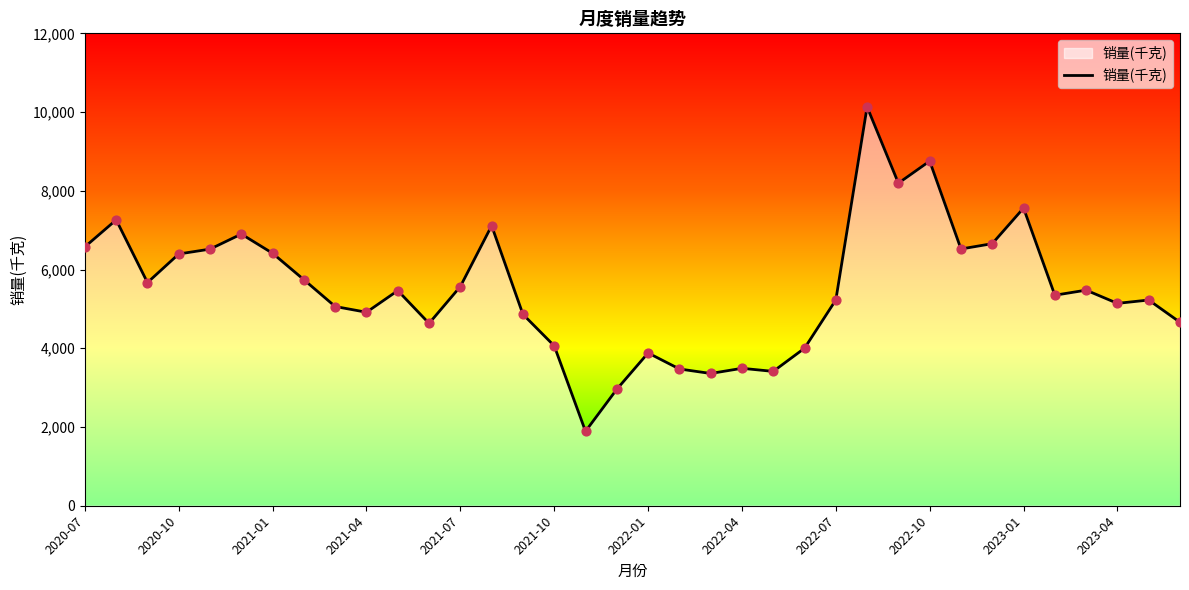

What is the difference between the maximum and minimum values?

8240.3